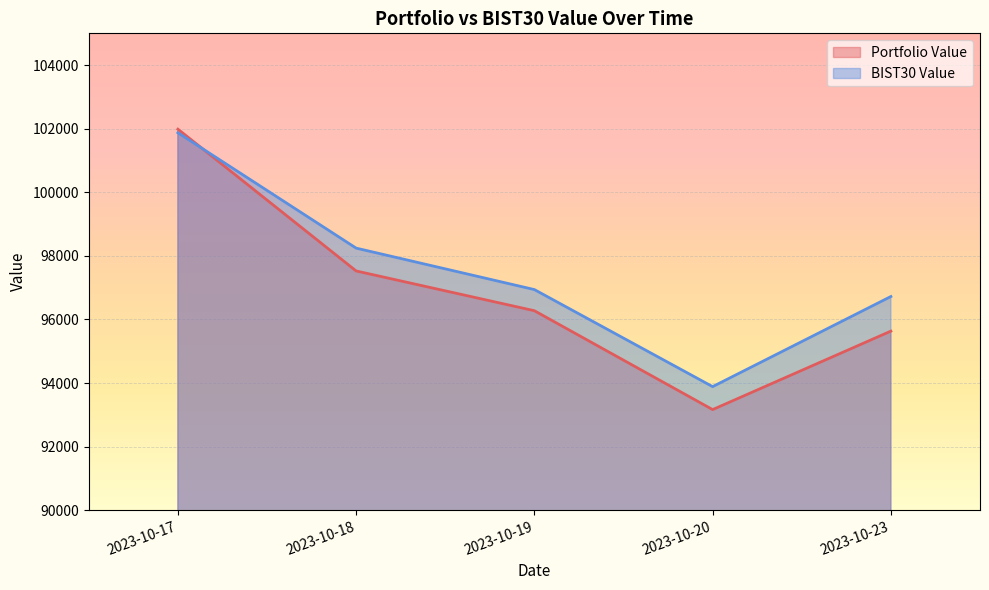

Between 2023-10-18 and 2023-10-20, which series saw the biggest shift?

Portfolio Value